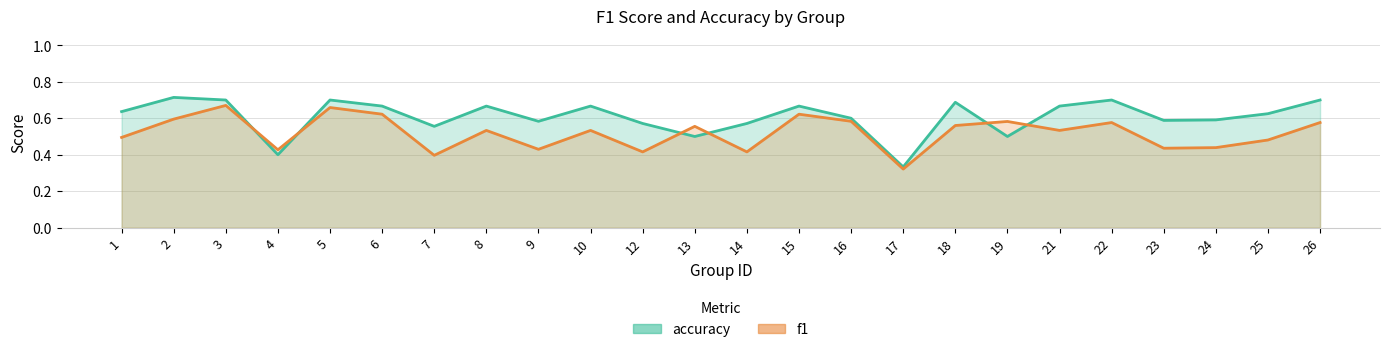

Reading left to right, transcribe all the data shown in this chart.

f1: 0.5	0.6	0.7	0.4	0.7	0.6	0.4	0.5	0.4	0.5	0.4	0.6	0.4	0.6	0.6	0.3	0.6	0.6	0.5	0.6	0.4	0.4	0.5	0.6
accuracy: 0.6	0.7	0.7	0.4	0.7	0.7	0.6	0.7	0.6	0.7	0.6	0.5	0.6	0.7	0.6	0.3	0.7	0.5	0.7	0.7	0.6	0.6	0.6	0.7